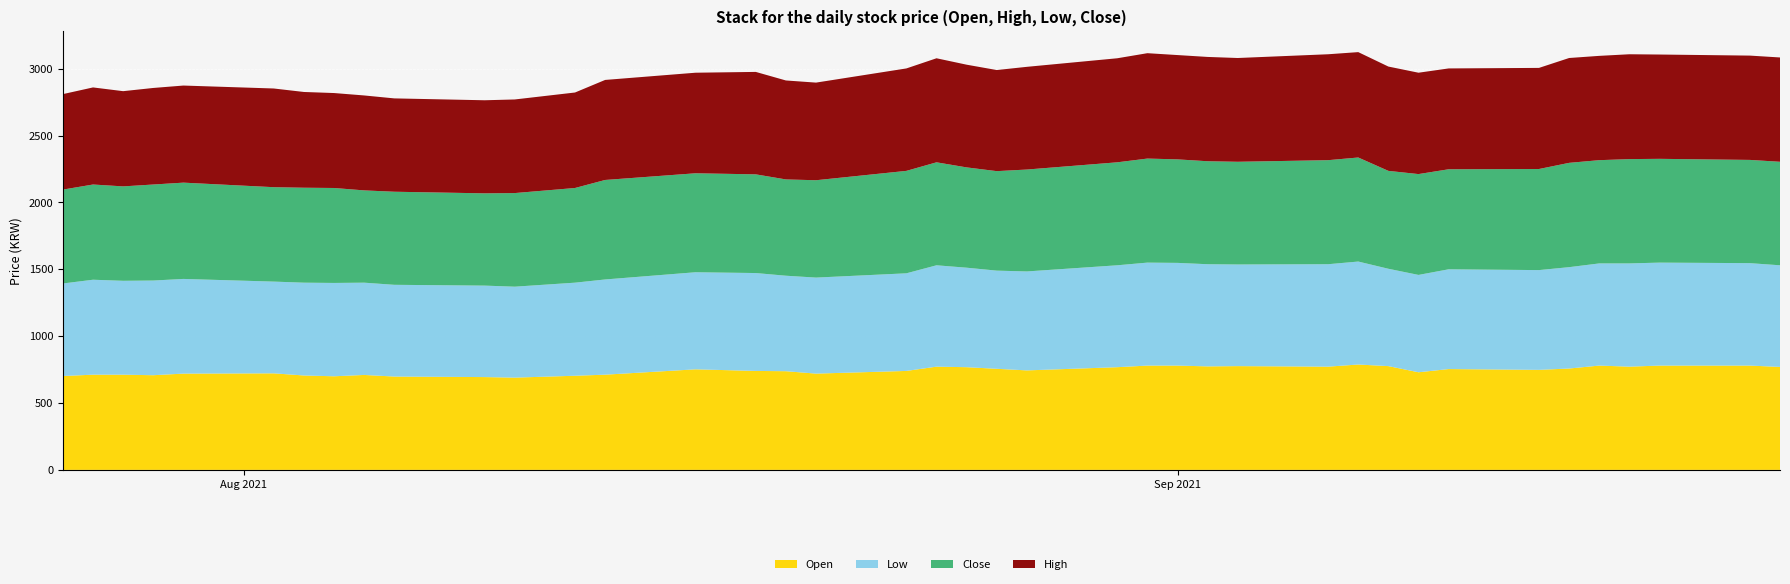

Reading right to left, transcribe all the data shown in this chart.

Open: 2021-09-21=770	2021-09-20=780	2021-09-17=780	2021-09-16=772	2021-09-15=780	2021-09-14=758	2021-09-13=748	2021-09-10=754	2021-09-09=730	2021-09-08=776	2021-09-07=788	2021-09-06=772	2021-09-03=776	2021-09-02=774	2021-09-01=780	2021-08-31=780	2021-08-30=768	2021-08-27=744	2021-08-26=756	2021-08-25=768	2021-08-24=772	2021-08-23=740	2021-08-20=720	2021-08-19=738	2021-08-18=740	2021-08-16=752	2021-08-13=712	2021-08-12=704	2021-08-10=690	2021-08-09=694	2021-08-06=698	2021-08-05=710	2021-08-04=700	2021-08-03=706	2021-08-02=722	2021-07-30=720	2021-07-29=708	2021-07-28=712	2021-07-27=712	2021-07-26=702
Low: 2021-09-21=760	2021-09-20=766	2021-09-17=770	2021-09-16=772	2021-09-15=764	2021-09-14=758	2021-09-13=746	2021-09-10=746	2021-09-09=728	2021-09-08=728	2021-09-07=770	2021-09-06=766	2021-09-03=760	2021-09-02=764	2021-09-01=768	2021-08-31=770	2021-08-30=762	2021-08-27=740	2021-08-26=734	2021-08-25=744	2021-08-24=758	2021-08-23=730	2021-08-20=718	2021-08-19=714	2021-08-18=732	2021-08-16=726	2021-08-13=712	2021-08-12=696	2021-08-10=680	2021-08-09=684	2021-08-06=686	2021-08-05=690	2021-08-04=698	2021-08-03=694	2021-08-02=686	2021-07-30=708	2021-07-29=708	2021-07-28=702	2021-07-27=710	2021-07-26=692
Close: 2021-09-21=774	2021-09-20=772	2021-09-17=776	2021-09-16=780	2021-09-15=772	2021-09-14=780	2021-09-13=756	2021-09-10=748	2021-09-09=754	2021-09-08=732	2021-09-07=778	2021-09-06=778	2021-09-03=768	2021-09-02=770	2021-09-01=774	2021-08-31=778	2021-08-30=770	2021-08-27=762	2021-08-26=744	2021-08-25=750	2021-08-24=770	2021-08-23=766	2021-08-20=728	2021-08-19=720	2021-08-18=738	2021-08-16=740	2021-08-13=744	2021-08-12=708	2021-08-10=700	2021-08-09=690	2021-08-06=696	2021-08-05=690	2021-08-04=710	2021-08-03=710	2021-08-02=706	2021-07-30=720	2021-07-29=718	2021-07-28=706	2021-07-27=712	2021-07-26=702
High: 2021-09-21=780	2021-09-20=780	2021-09-17=780	2021-09-16=784	2021-09-15=780	2021-09-14=784	2021-09-13=756	2021-09-10=754	2021-09-09=758	2021-09-08=780	2021-09-07=788	2021-09-06=792	2021-09-03=776	2021-09-02=780	2021-09-01=780	2021-08-31=788	2021-08-30=778	2021-08-27=768	2021-08-26=756	2021-08-25=768	2021-08-24=778	2021-08-23=766	2021-08-20=730	2021-08-19=740	2021-08-18=766	2021-08-16=752	2021-08-13=748	2021-08-12=714	2021-08-10=700	2021-08-09=696	2021-08-06=698	2021-08-05=710	2021-08-04=710	2021-08-03=716	2021-08-02=738	2021-07-30=726	2021-07-29=722	2021-07-28=712	2021-07-27=726	2021-07-26=714